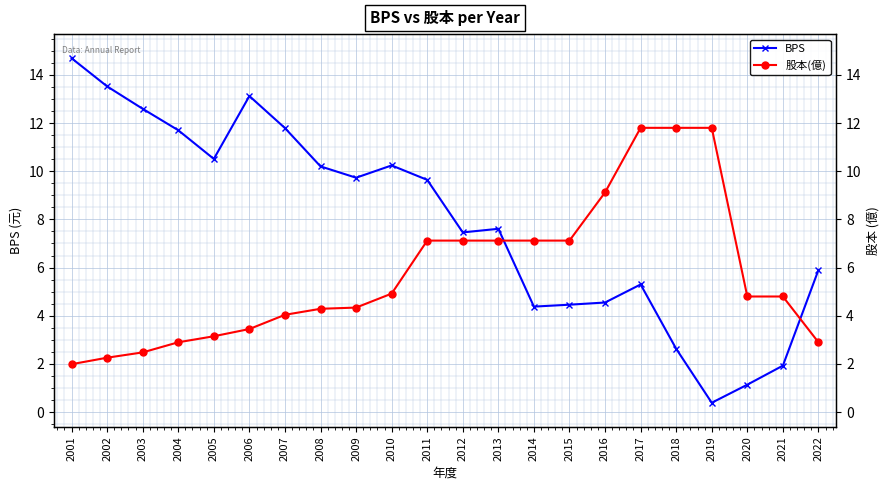

How many values in the 股本(億) series are below 4?

7